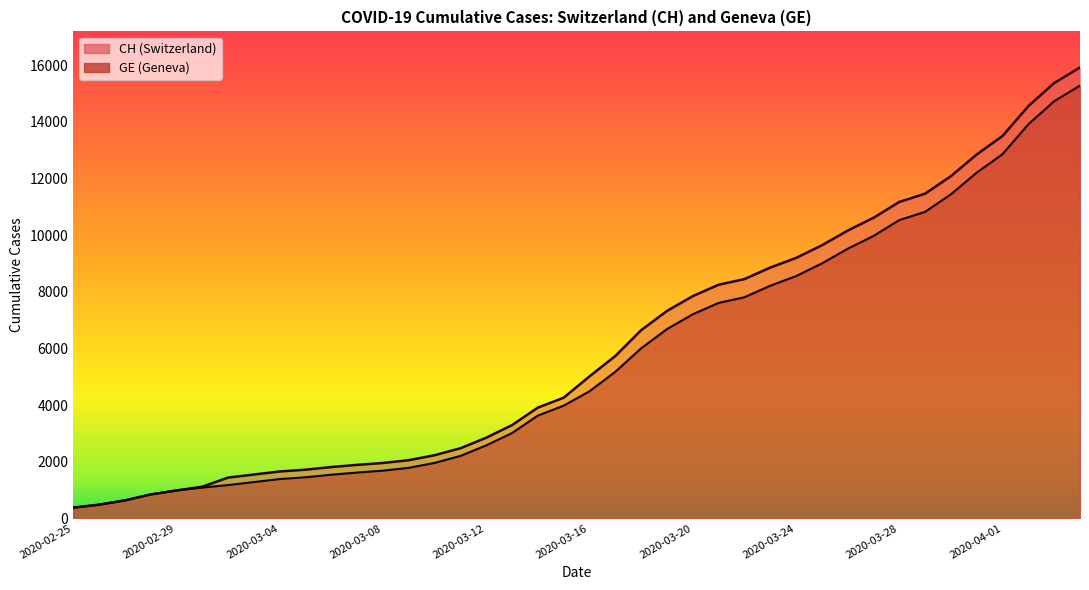

True or false: CH and GE cross at least once.

False